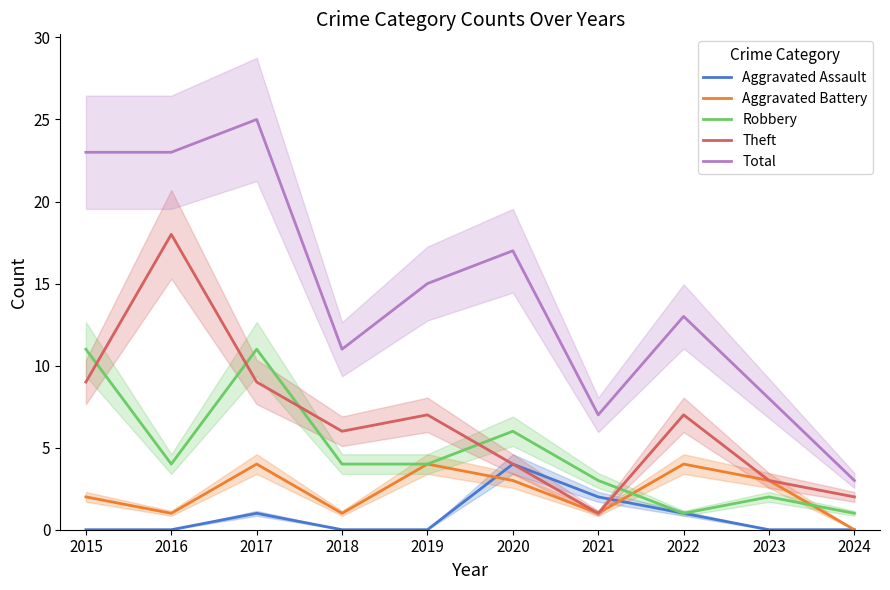

True or false: Aggravated Battery and Total intersect in this chart.

False